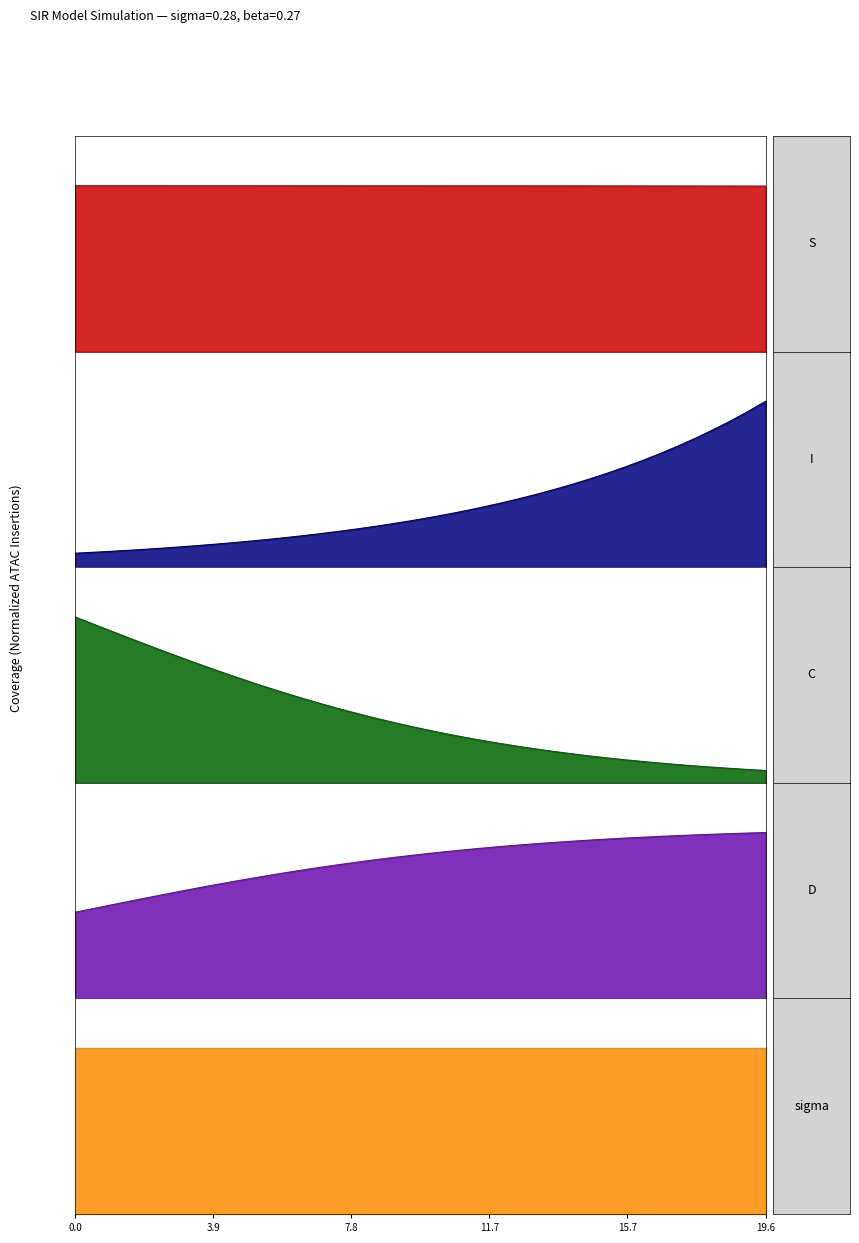

True or false: I_line and sigma_line cross at least once.

False